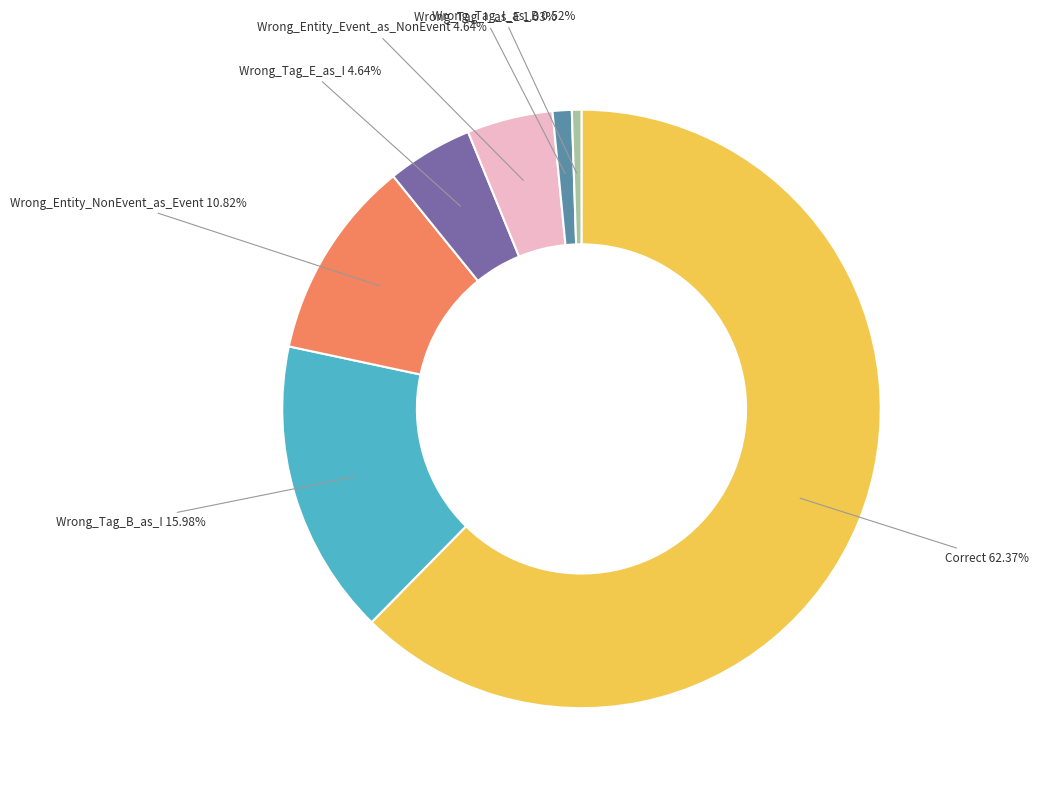

Does any single category account for the majority?

Yes